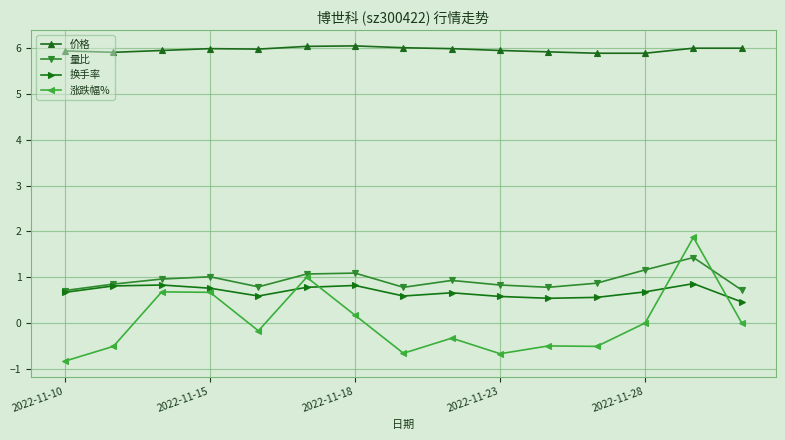

Does the chart display data point markers on the line(s)?

Yes